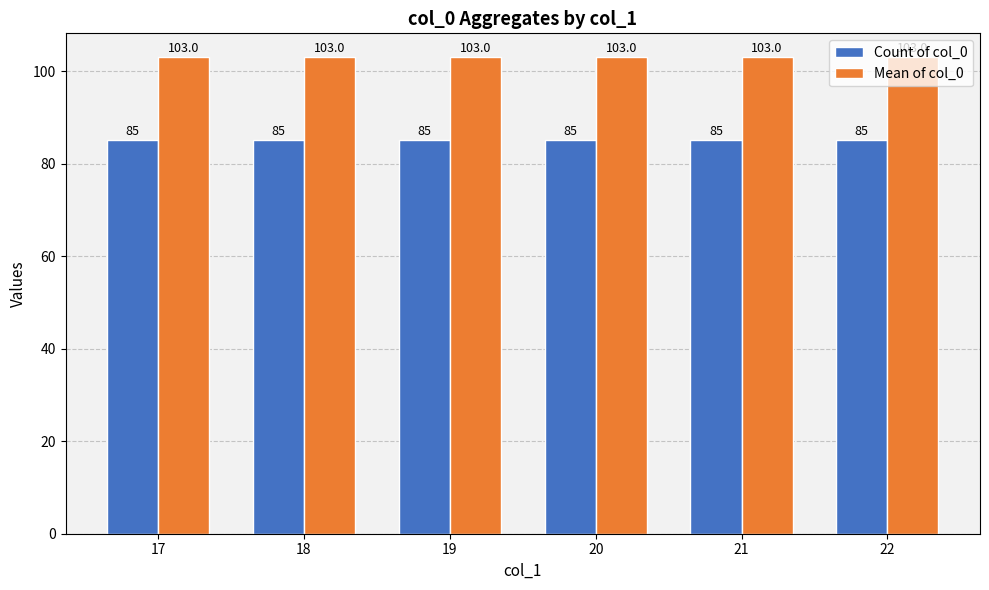

How many distinct data groups are displayed?

2